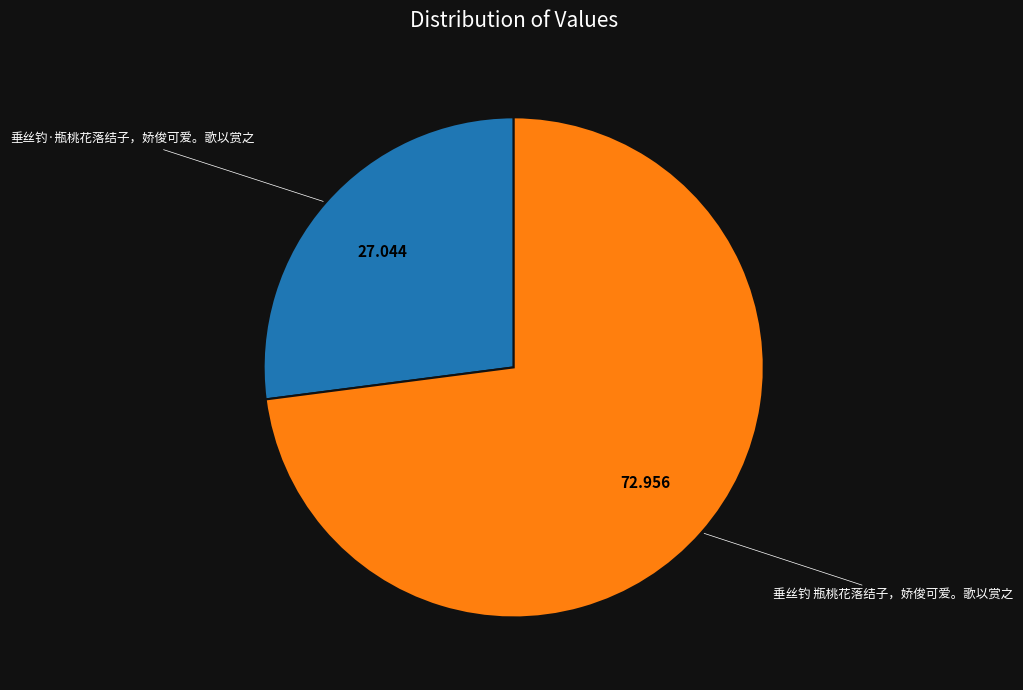

Between 垂丝钓·瓶桃花落结子，娇俊可爱。歌以赏之 and 垂丝钓 瓶桃花落结子，娇俊可爱。歌以赏之, which is larger?

垂丝钓 瓶桃花落结子，娇俊可爱。歌以赏之